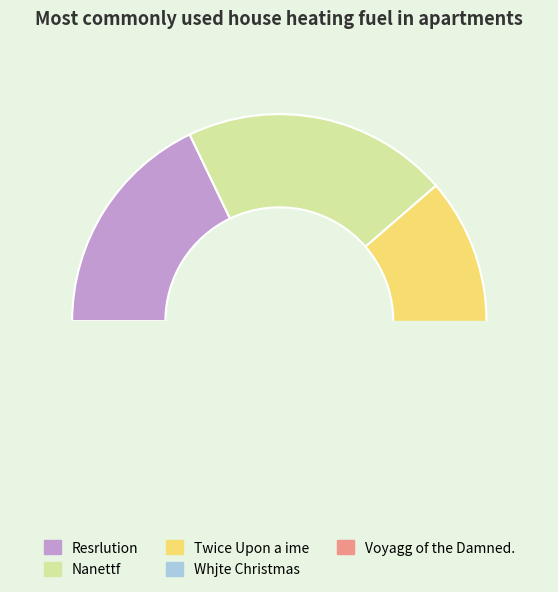

Does Voyagg of the Damned. represent more than half of the total?

No